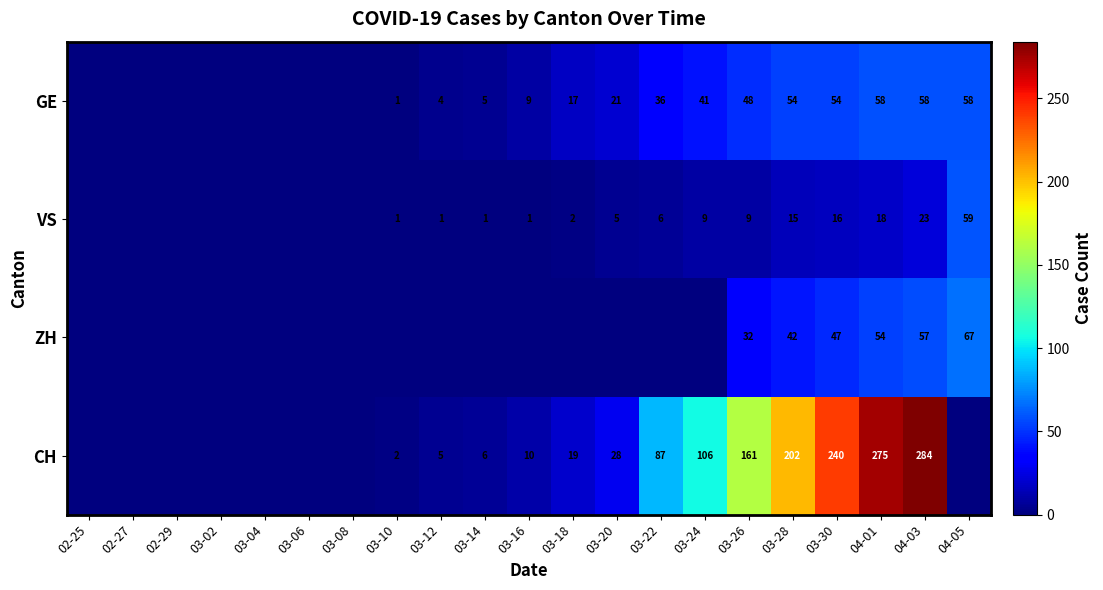

True or false: CH has a value of 33 at 03-18.

False